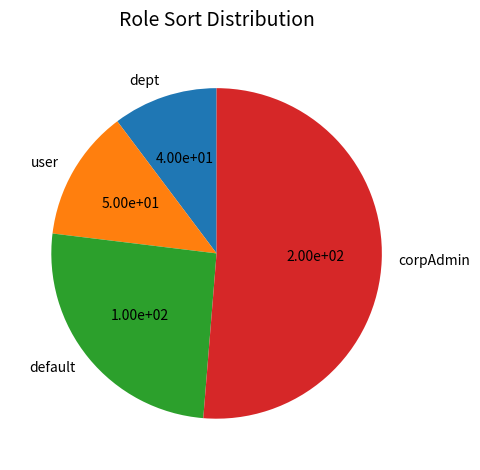

How many segments does this pie chart have?

4